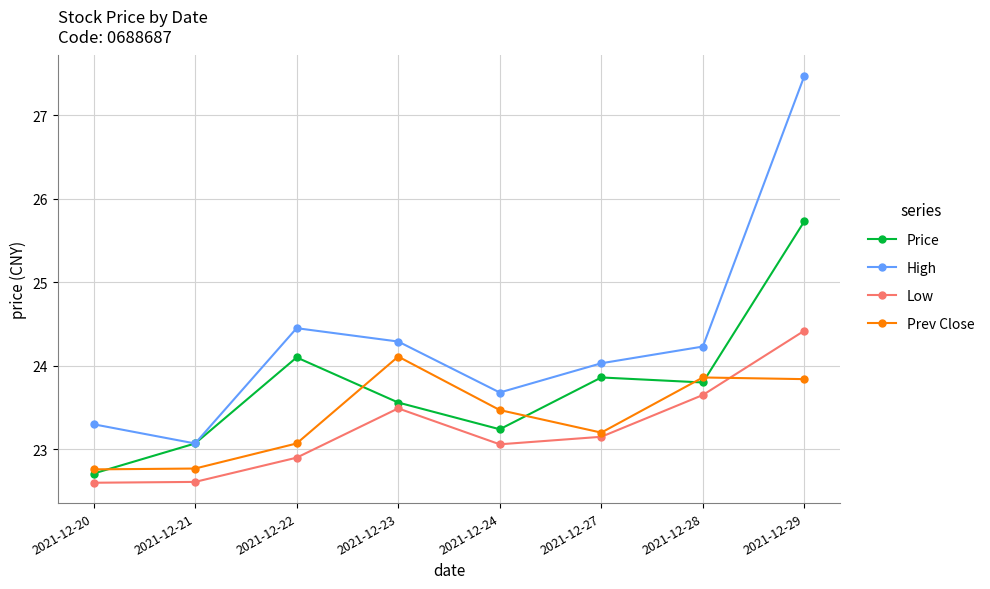

Which series has the largest total across all categories?

High